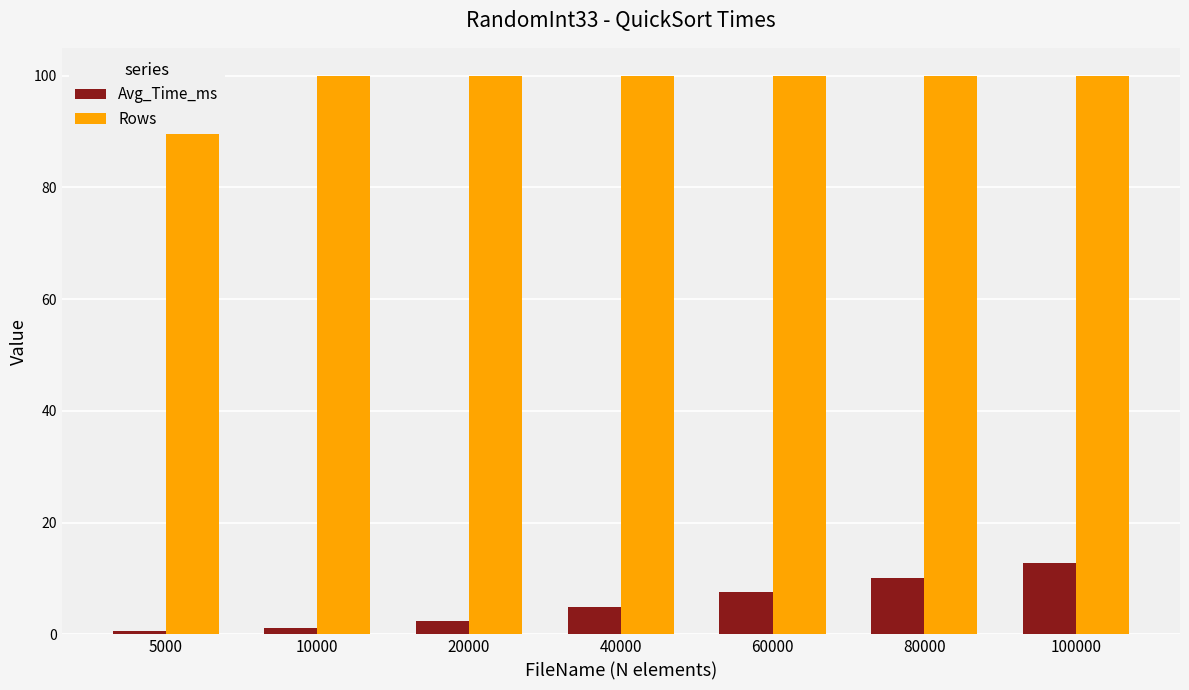

Rank the series by their average value, from highest to lowest.

Rows, Avg_Time_ms